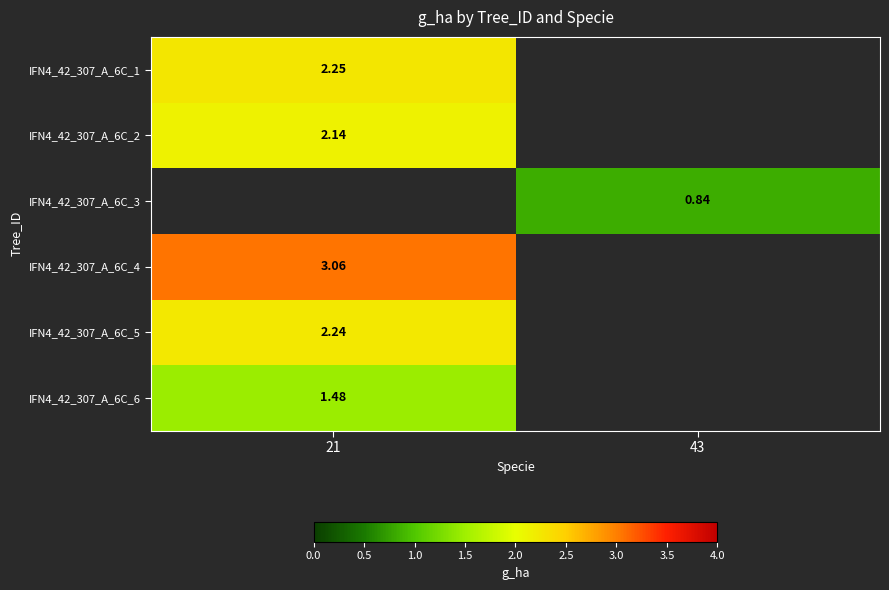

True or false: IFN4_42_307_A_6C_1 has a value of 2.2 at 21.

True